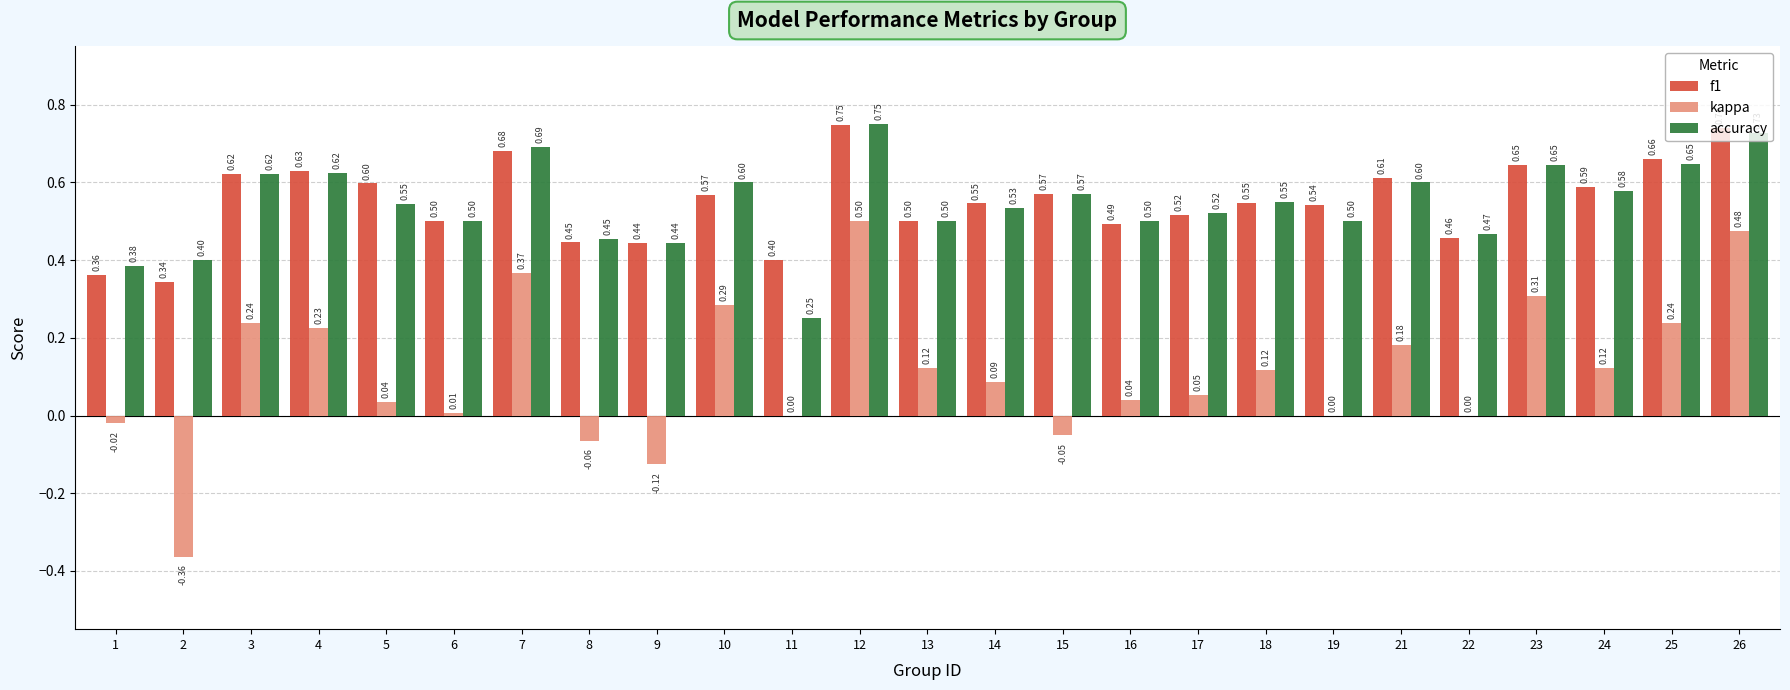

Does the chart contain stacked bars?

No